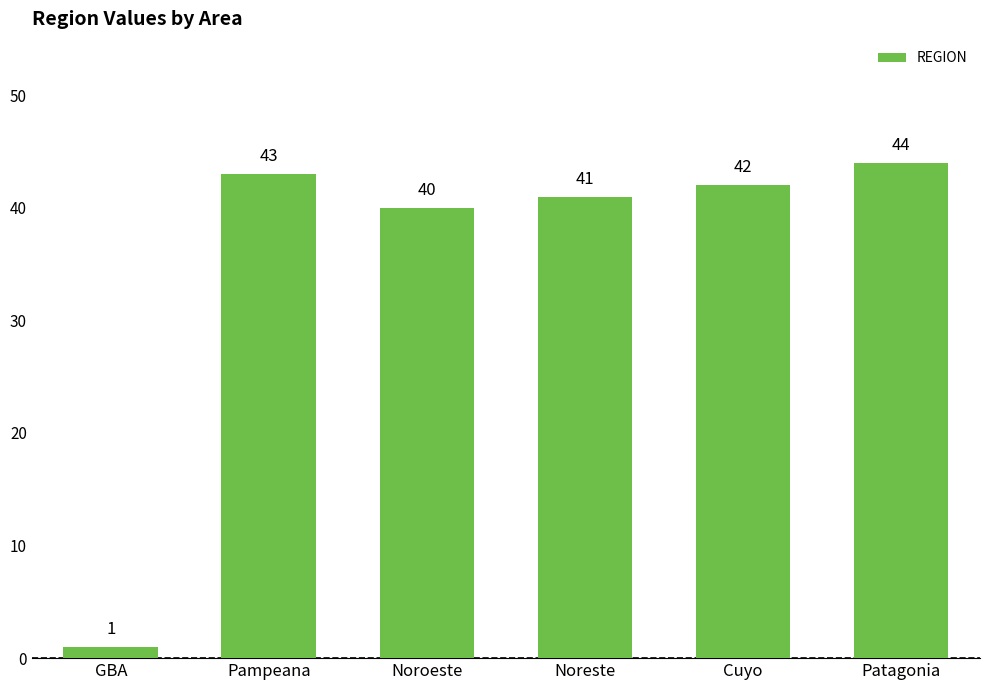

Read the value at Noroeste.

40